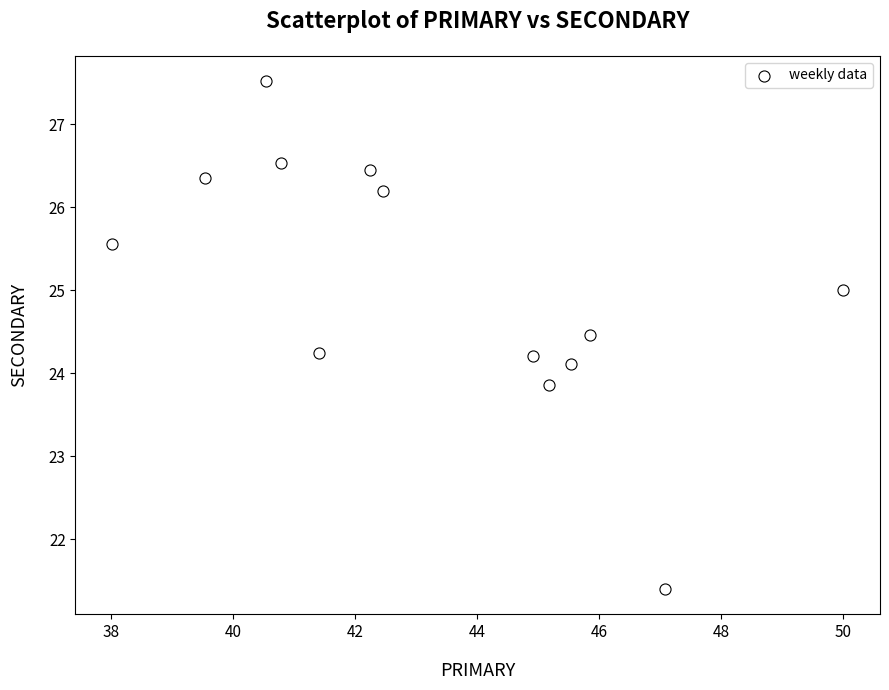

What is the range of Y values (max minus min)?

6.1